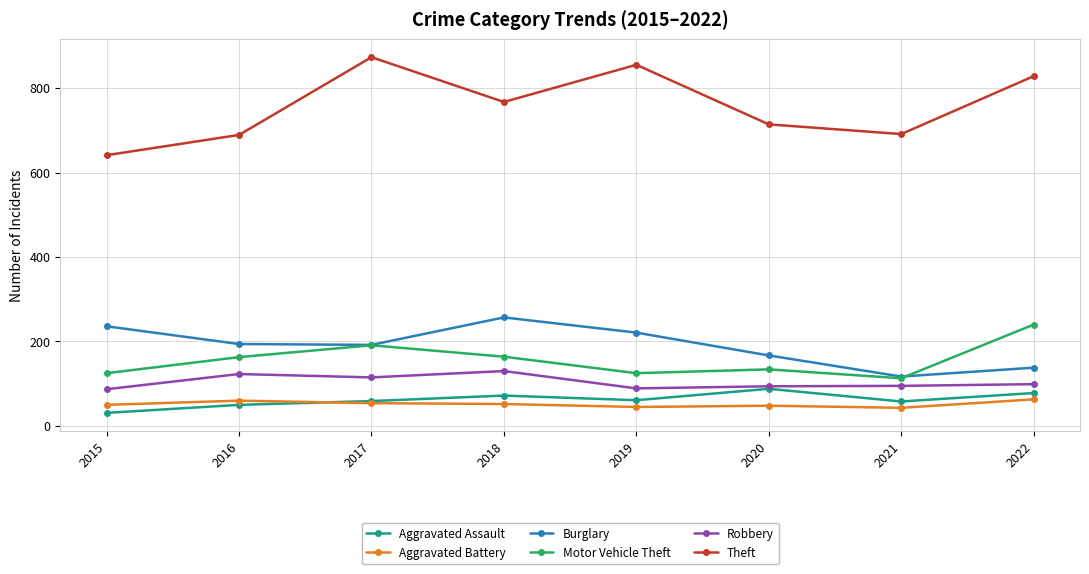

True or false: Aggravated Battery and Robbery intersect in this chart.

False